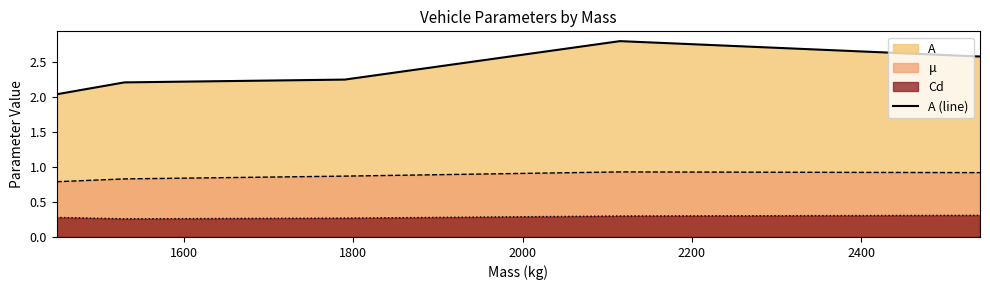

True or false: μ and A (line) cross at least once.

False